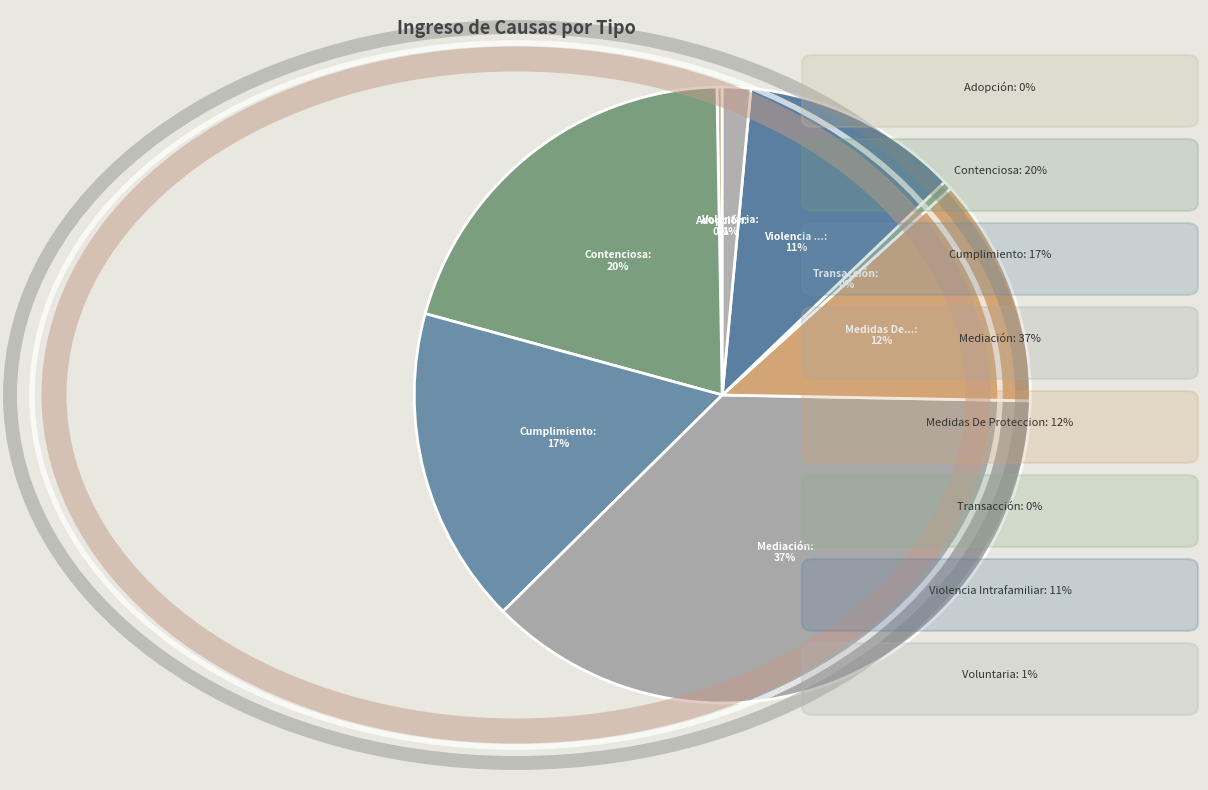

How many slices are in this pie chart?

8